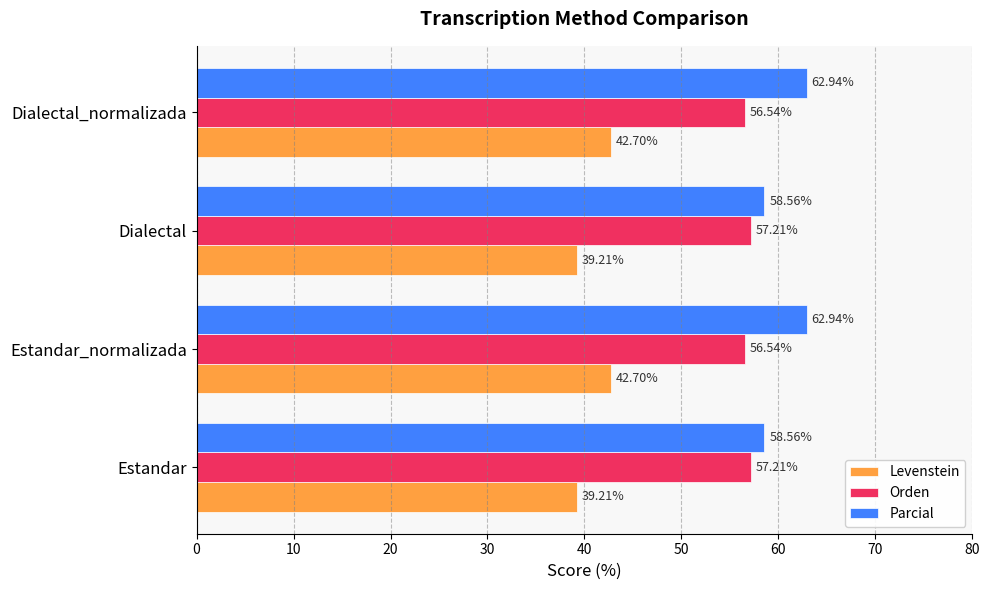

What is the difference between the second highest and minimum values in the Parcial series?

4.4